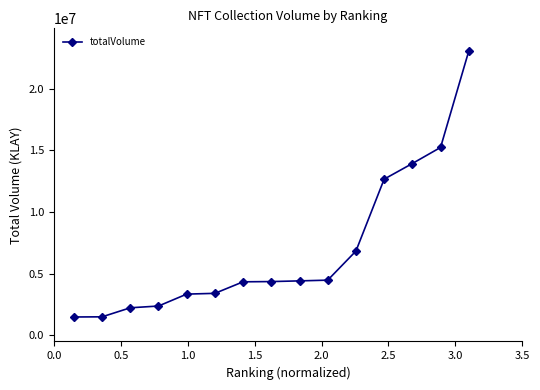

What is the value of the 6th point from the left?

3403225.9